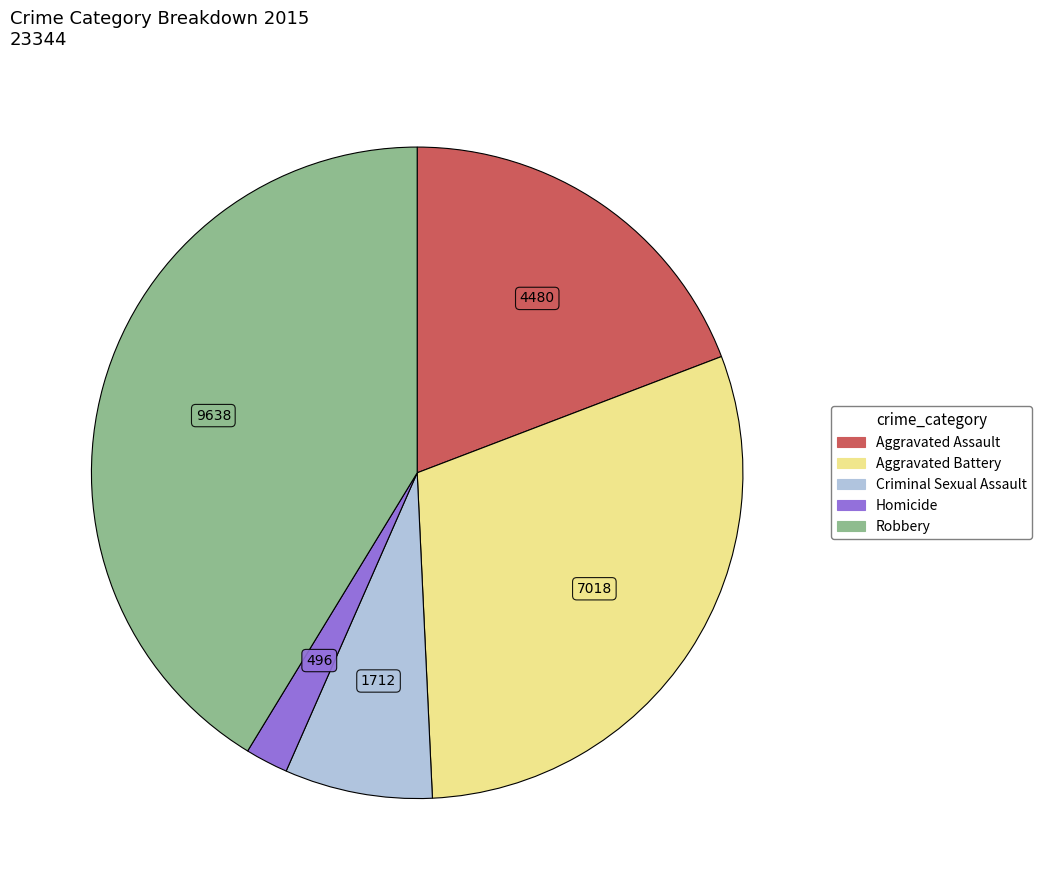

How many slices are in this pie chart?

5